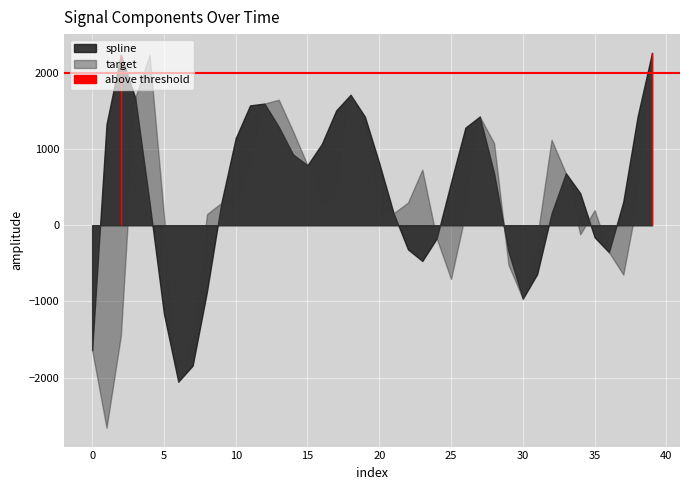

What is the approximate value of target at 3?

1671.8